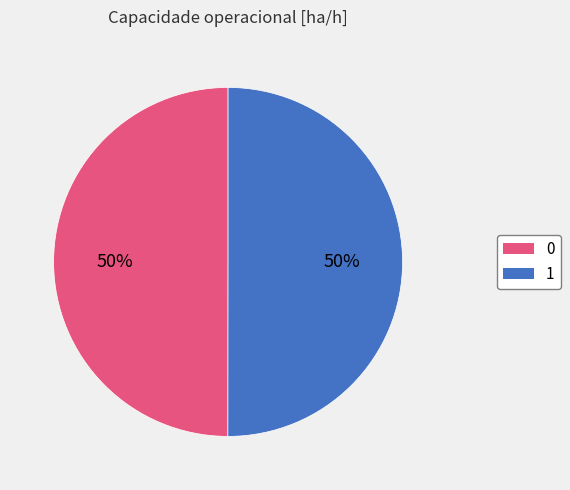

Approximately how many times larger is the value at 1 compared to 0?

1.0